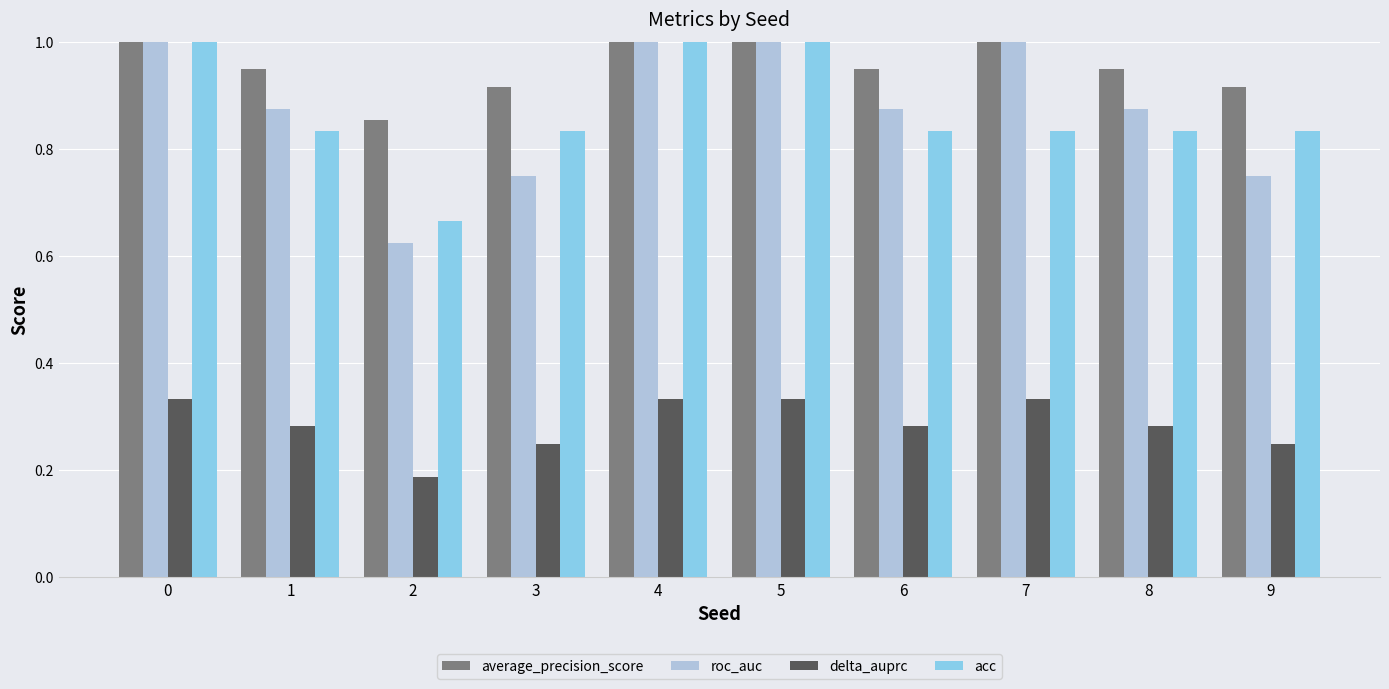

What is the sum of all delta_auprc values?

2.9